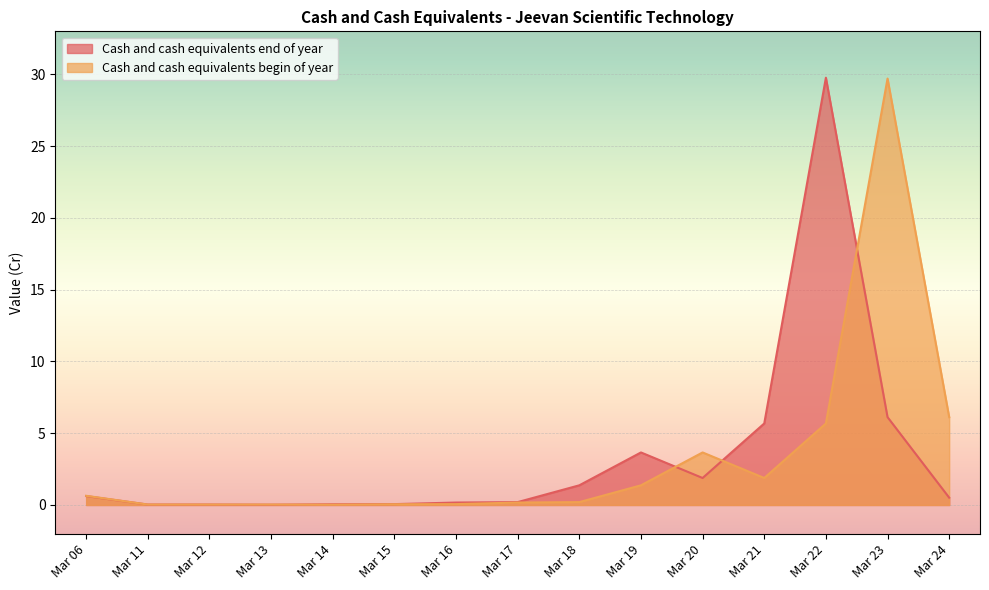

What are all the series names shown in the legend?

Cash and cash equivalents end of year, Cash and cash equivalents begin of year